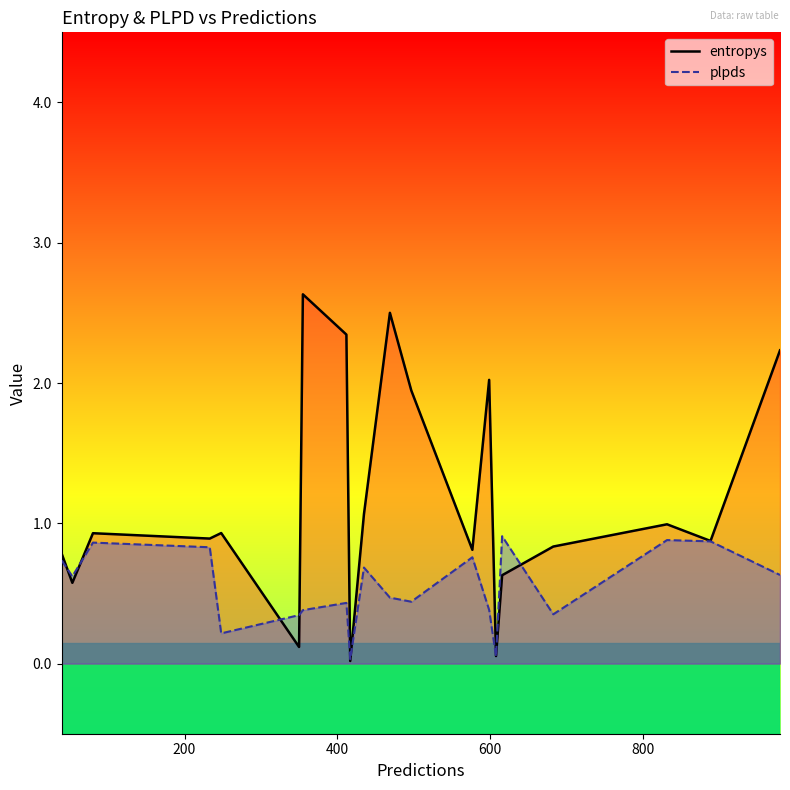

Between 889 and 350, which series saw the biggest shift?

entropys